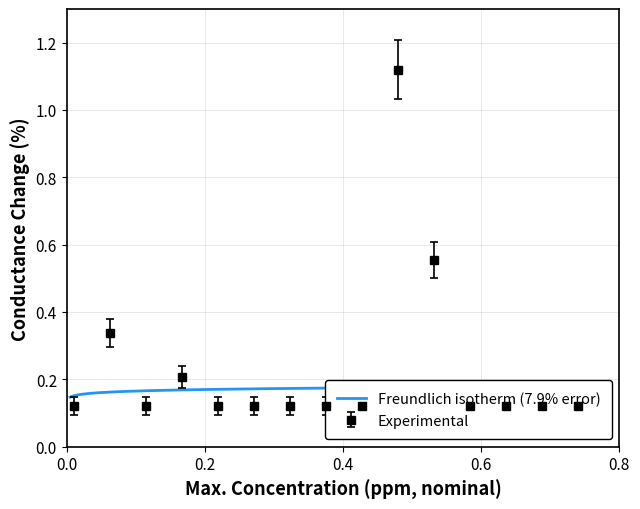

Reading left to right, list all the values displayed in this chart.

1=0.1	2=0.3	3=0.1	4=0.2	5=0.1	6=0.1	7=0.1	8=0.1	9=0.1	10=1.1	11=0.6	12=0.1	13=0.1	14=0.1	15=0.1